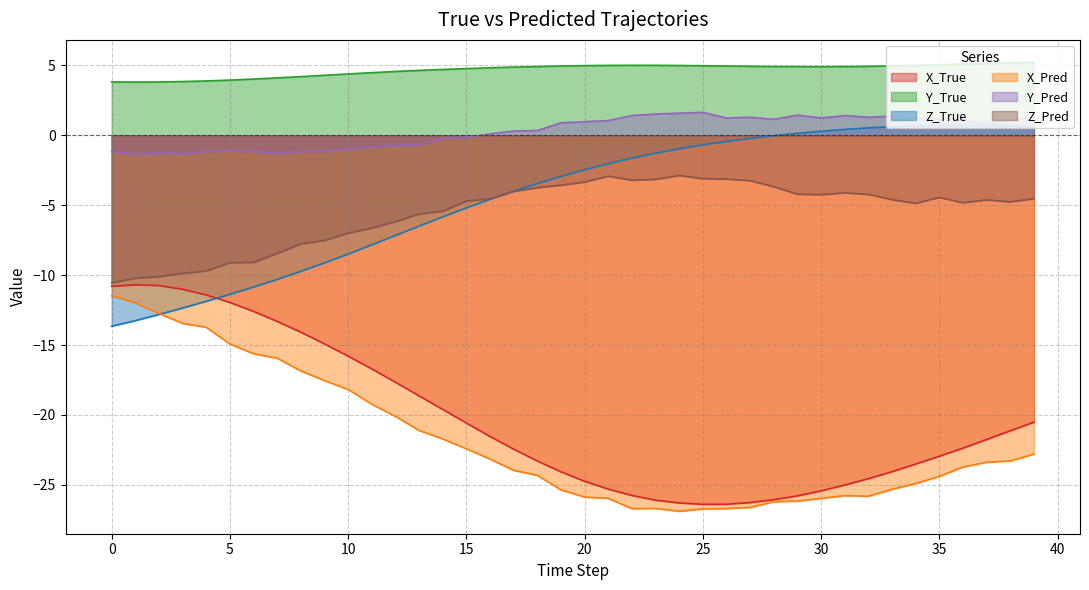

How many interior local peaks does the Z_Pred series have?

5